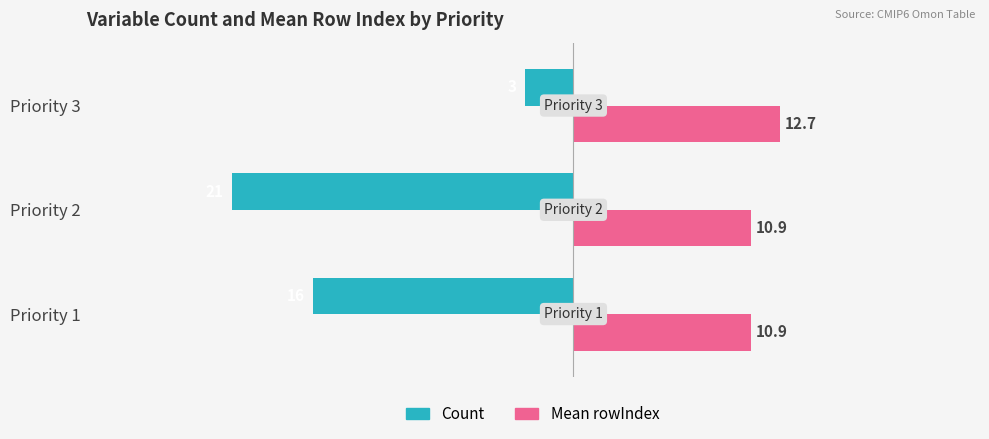

Which series has the widest spread of values?

Count